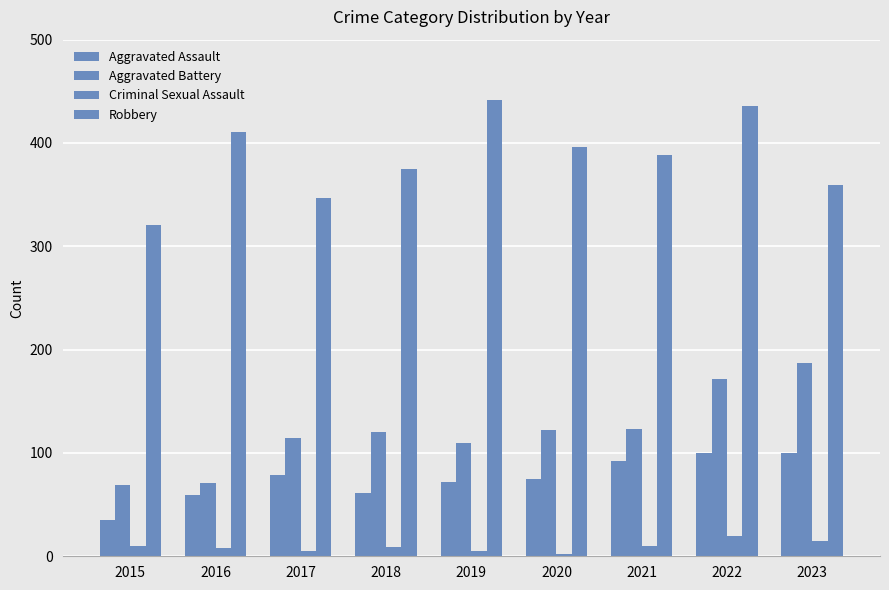

How many bars are there in each group?

4